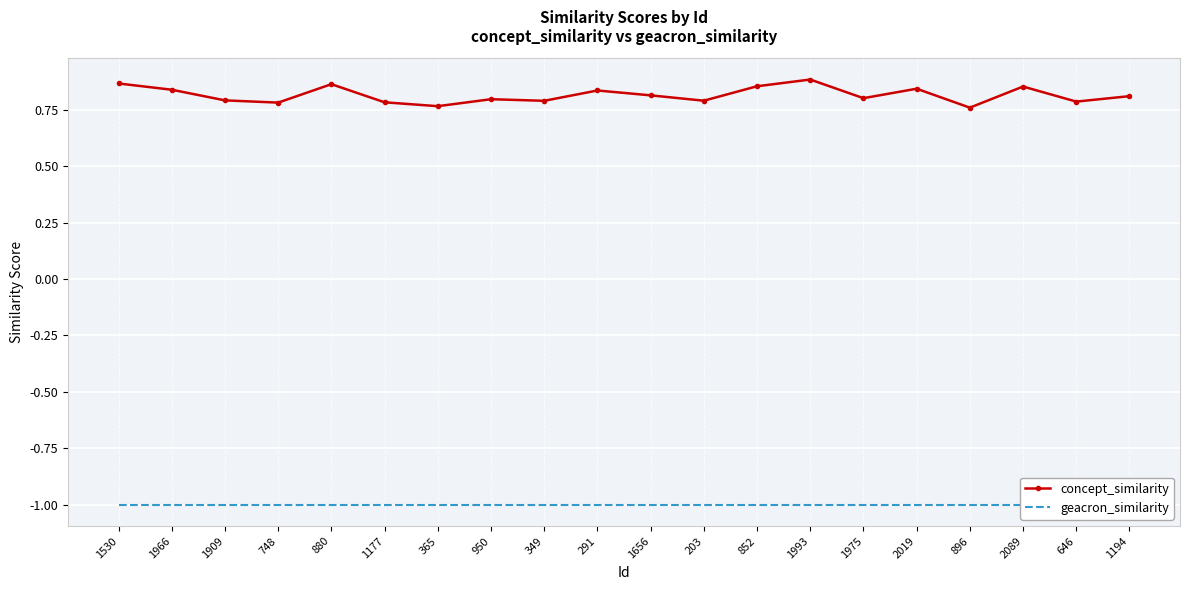

True or false: concept_similarity and geacron_similarity cross at least once.

False